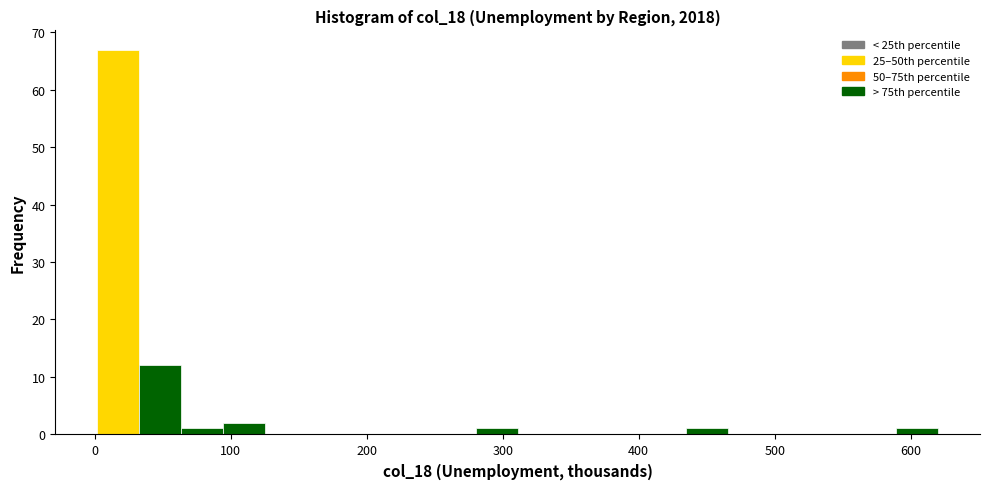

Read against the x-axis, roughly where is the centre of the tallest bar?

20